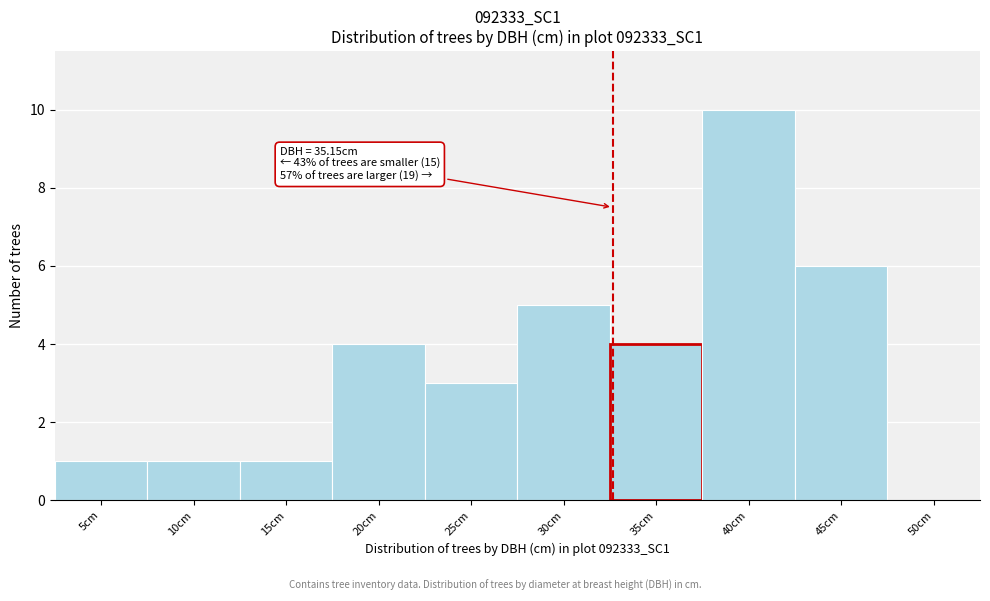

Reading left to right, transcribe all the data shown in this chart.

5cm=1	10cm=1	15cm=1	20cm=4	25cm=3	30cm=5	35cm=4	40cm=10	45cm=6	50cm=0